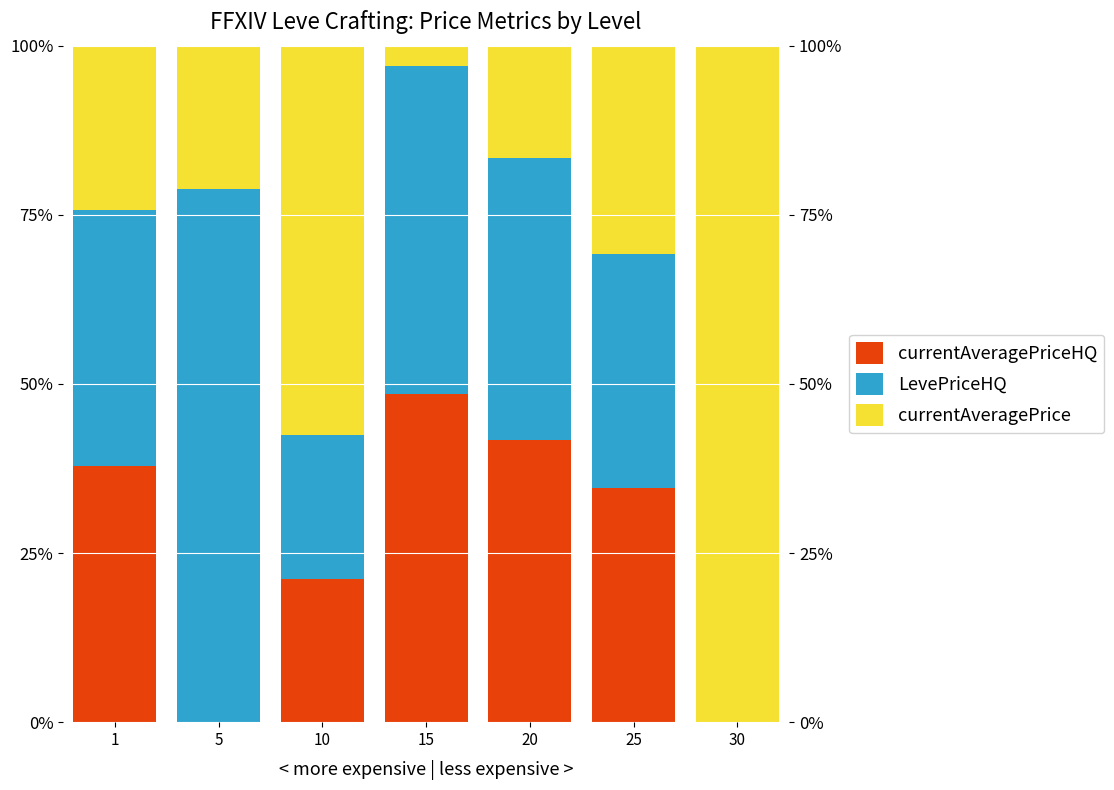

At which category is the sum across all series the highest?

20